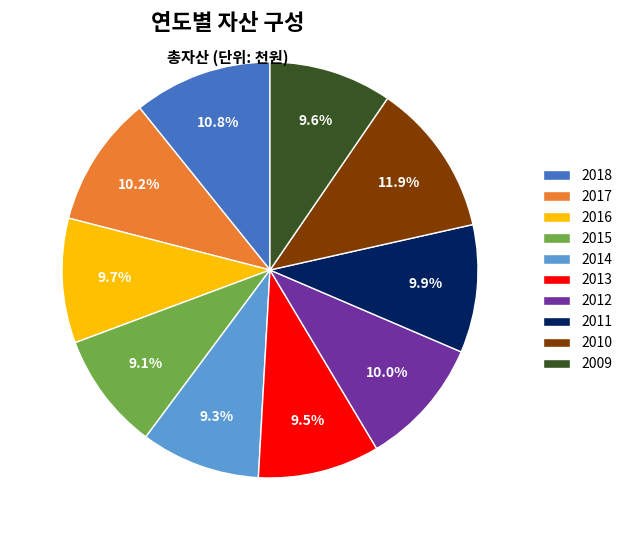

To the nearest percent, what percentage of the pie is 2014?

9%